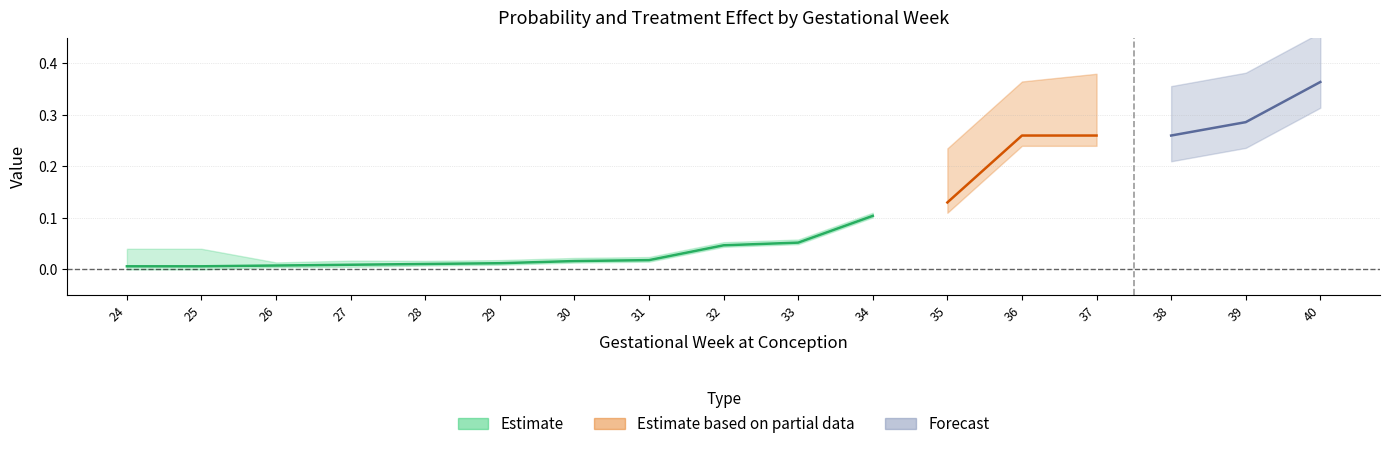

How many lines are shown in the chart?

3